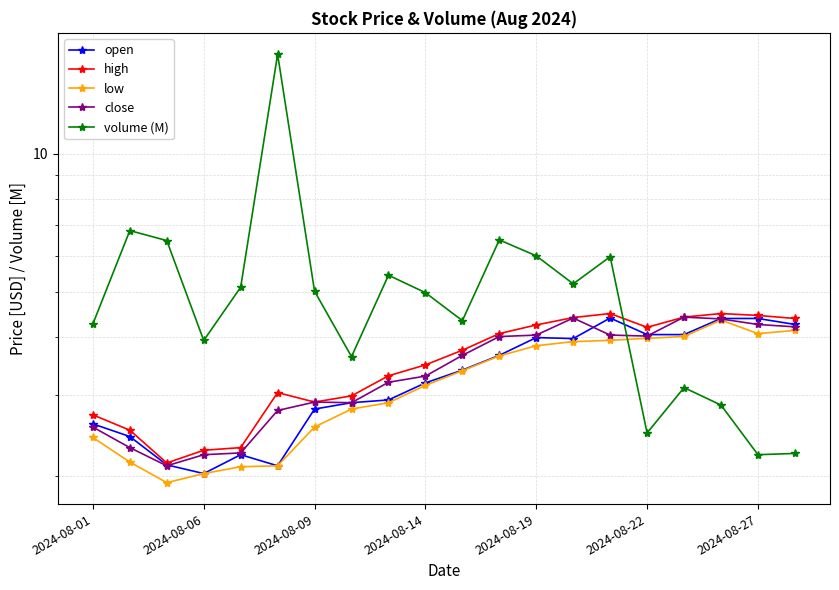

True or false: low has a value of 4.4 at 7.

False